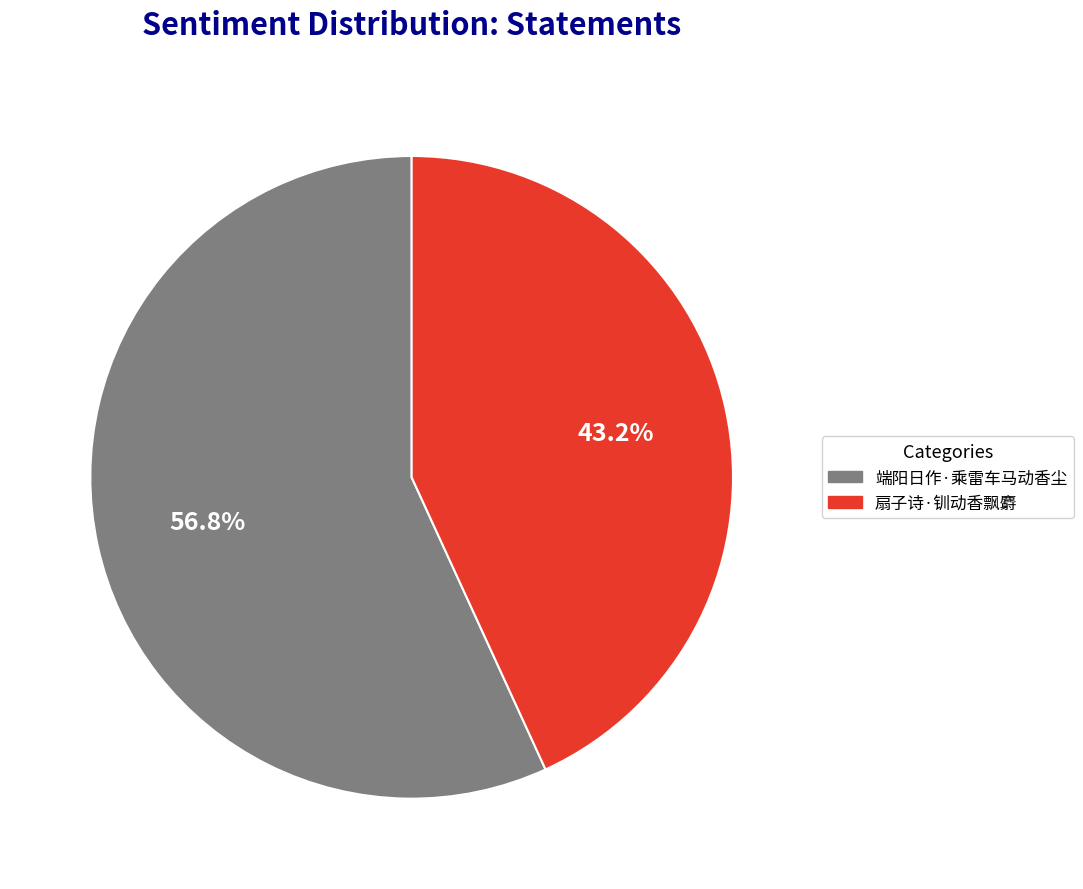

Approximately how many times larger is the value at 端阳日作·乘雷车马动香尘 compared to 扇子诗·钏动香飘麝?

1.3